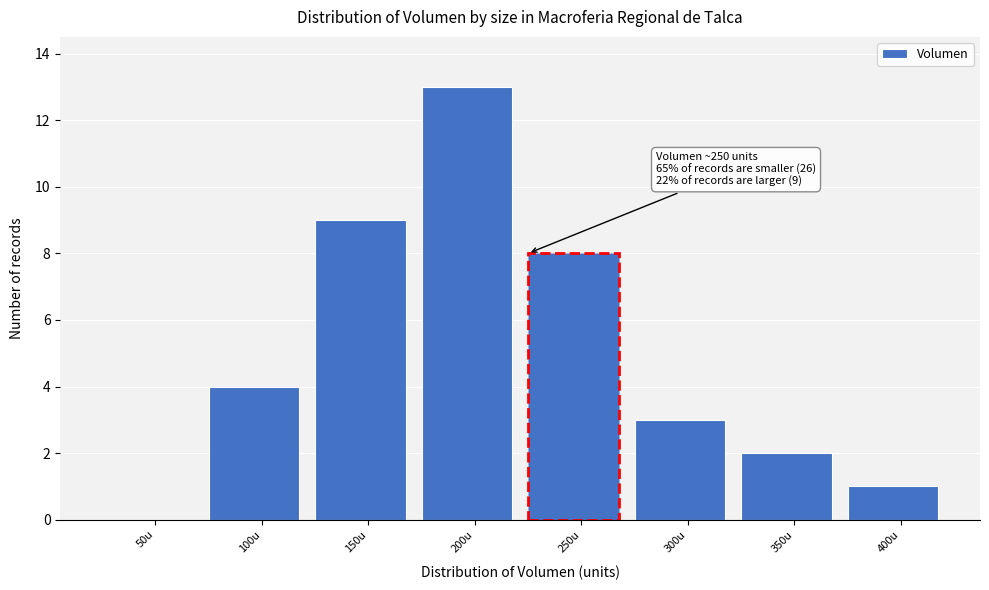

Reading left to right, list all the values displayed in this chart.

50u=0	100u=4	150u=9	200u=13	250u=8	300u=3	350u=2	400u=1